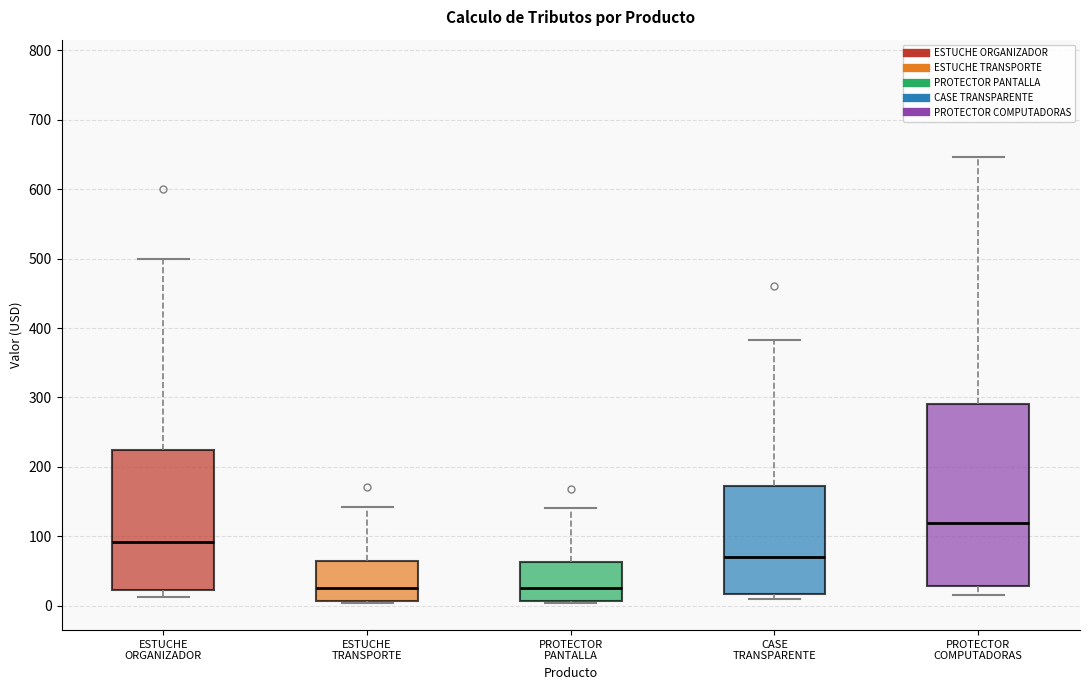

Comparing the boxes themselves (not the whiskers), which one is the tallest?

PROTECTOR COMPUTADORAS